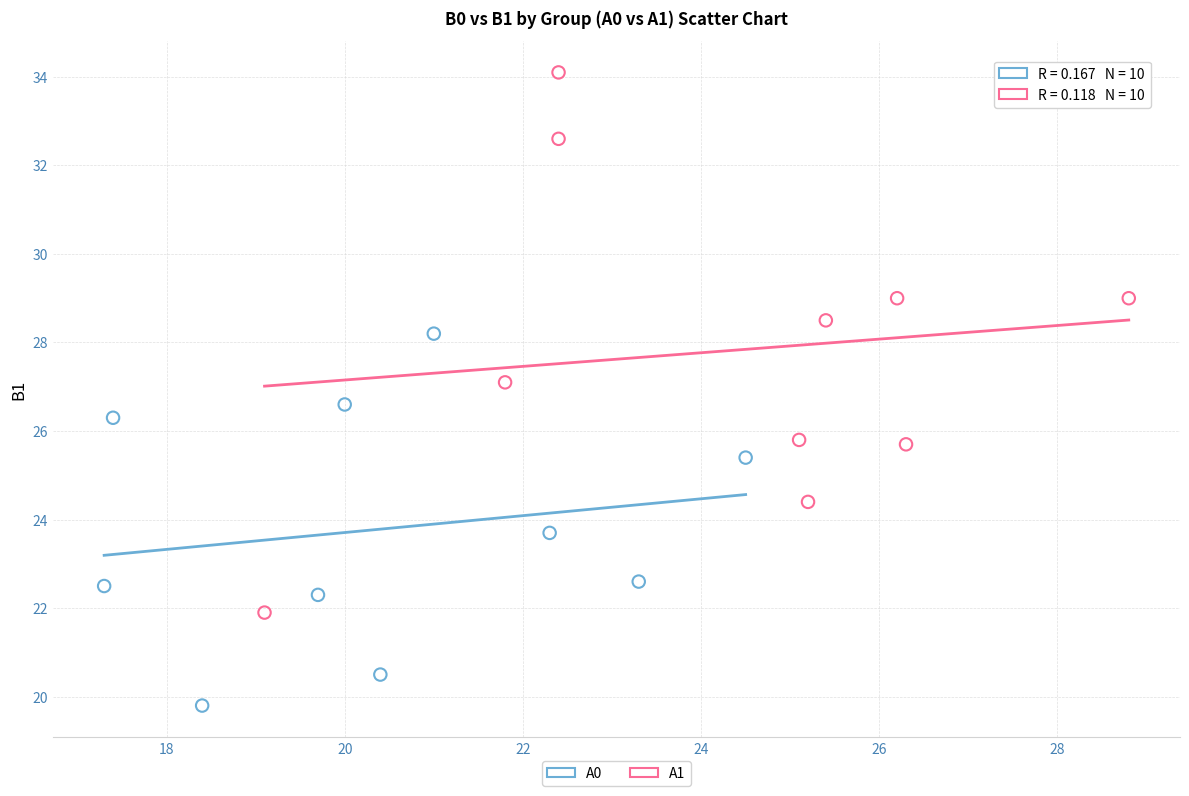

Which series reaches the maximum Y coordinate?

A1